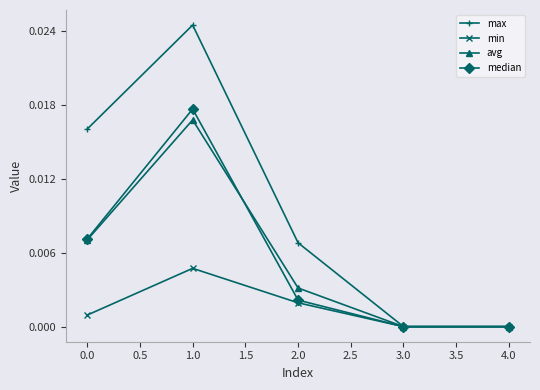

True or false: max has a value of 0.0 at 2.0.

True